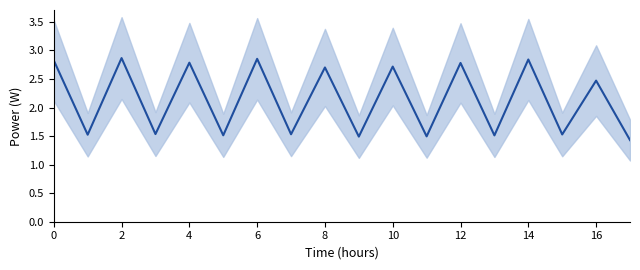

Which label corresponds to the smallest value in the chart?

17